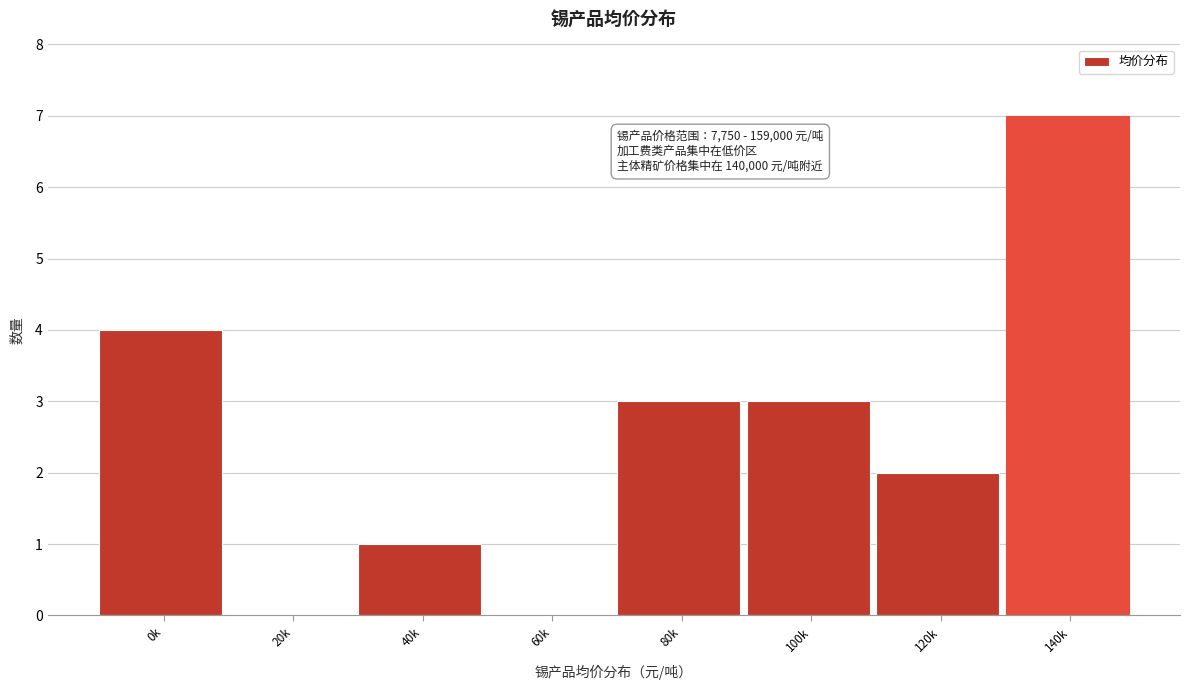

Reading left to right, transcribe all the data shown in this chart.

0k=4	20k=0	40k=1	60k=0	80k=3	100k=3	120k=2	140k=7